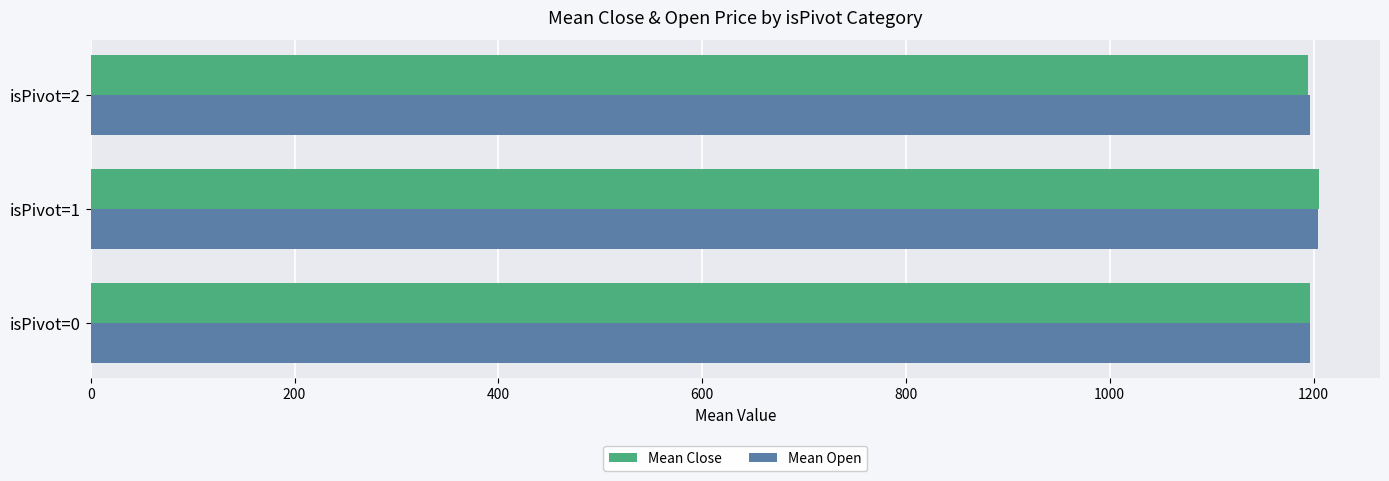

What is the sum of all Mean Open values?

3597.3